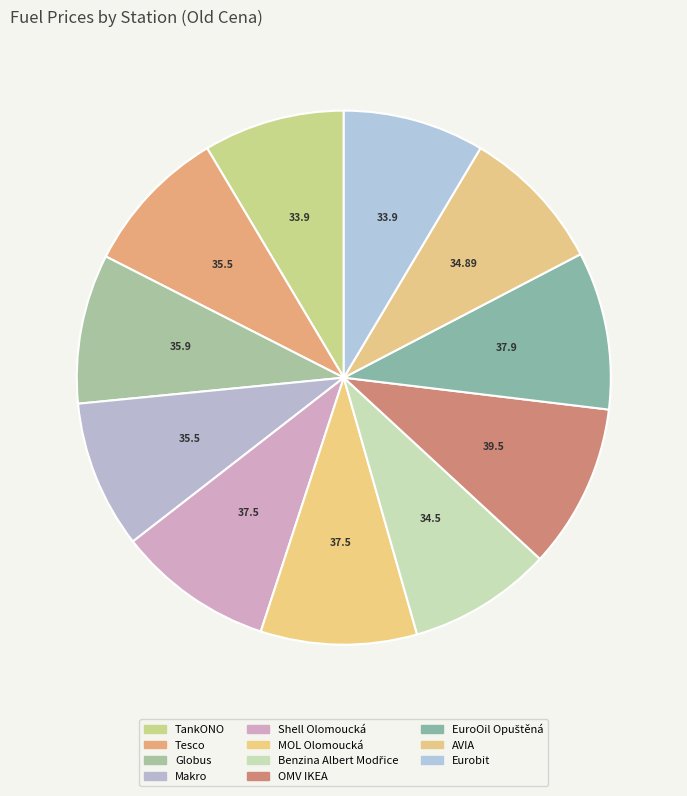

Does any single category account for the majority?

No